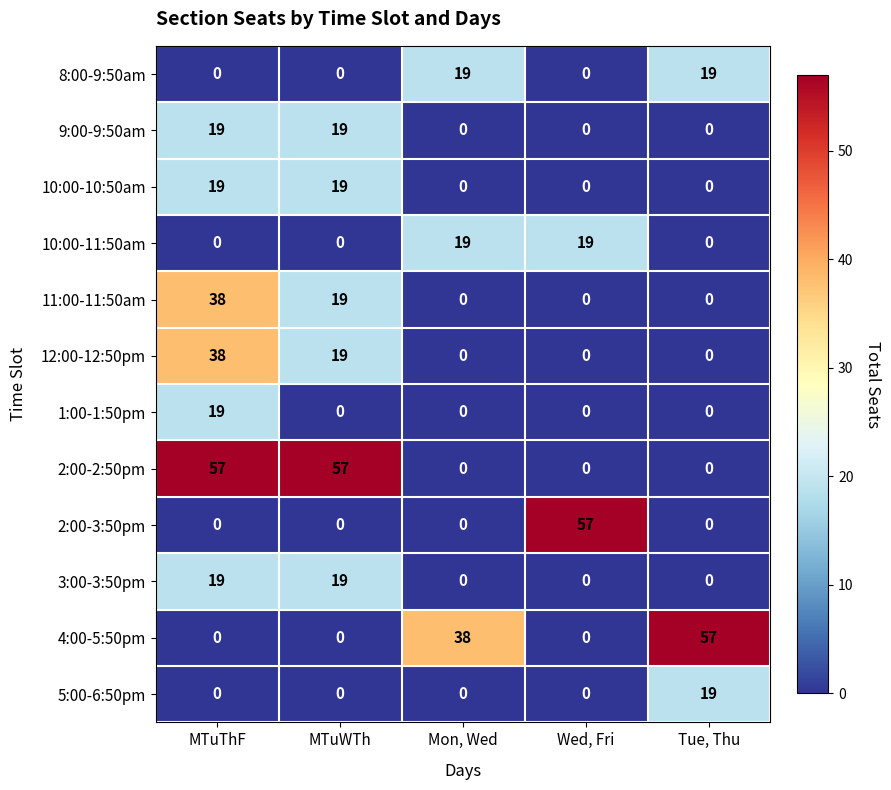

Is it true that 12:00-12:50pm equals 25 at Tue, Thu?

False